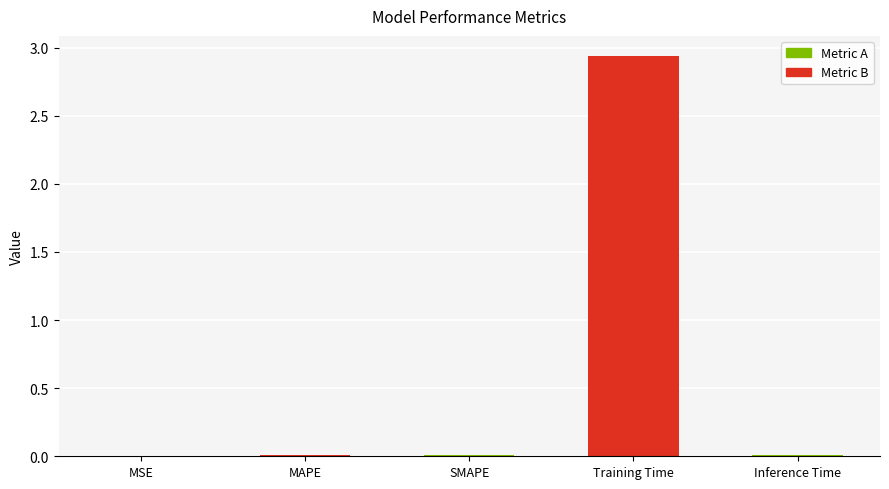

Are the bars horizontal?

No